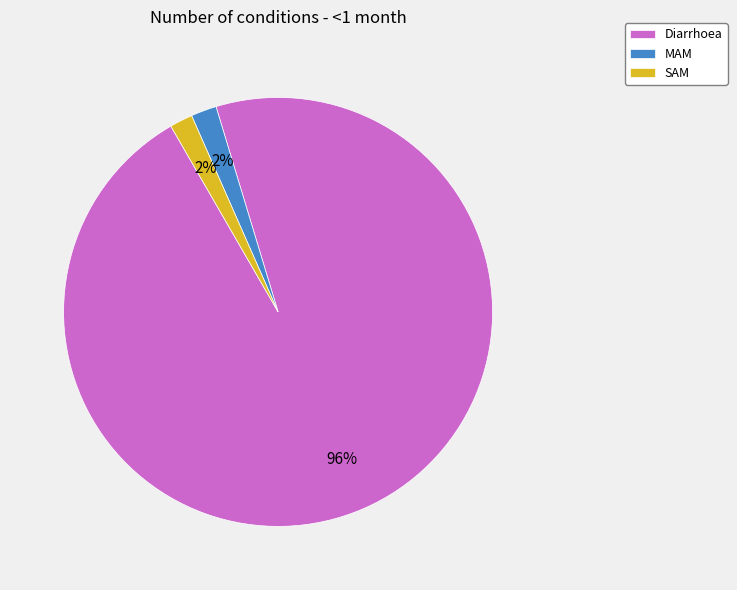

Which slice represents more than half of the pie?

Diarrhoea